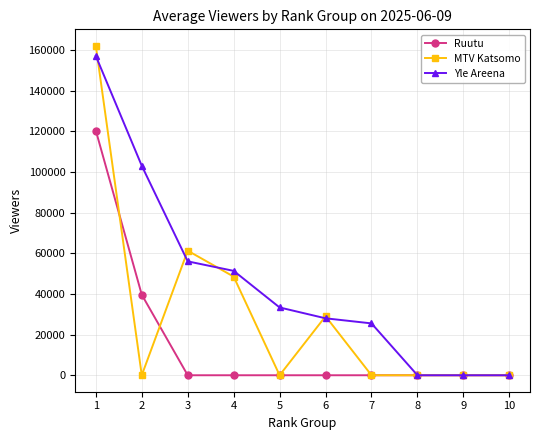

What is the difference between the second highest and minimum values in the MTV Katsomo series?

61250.0